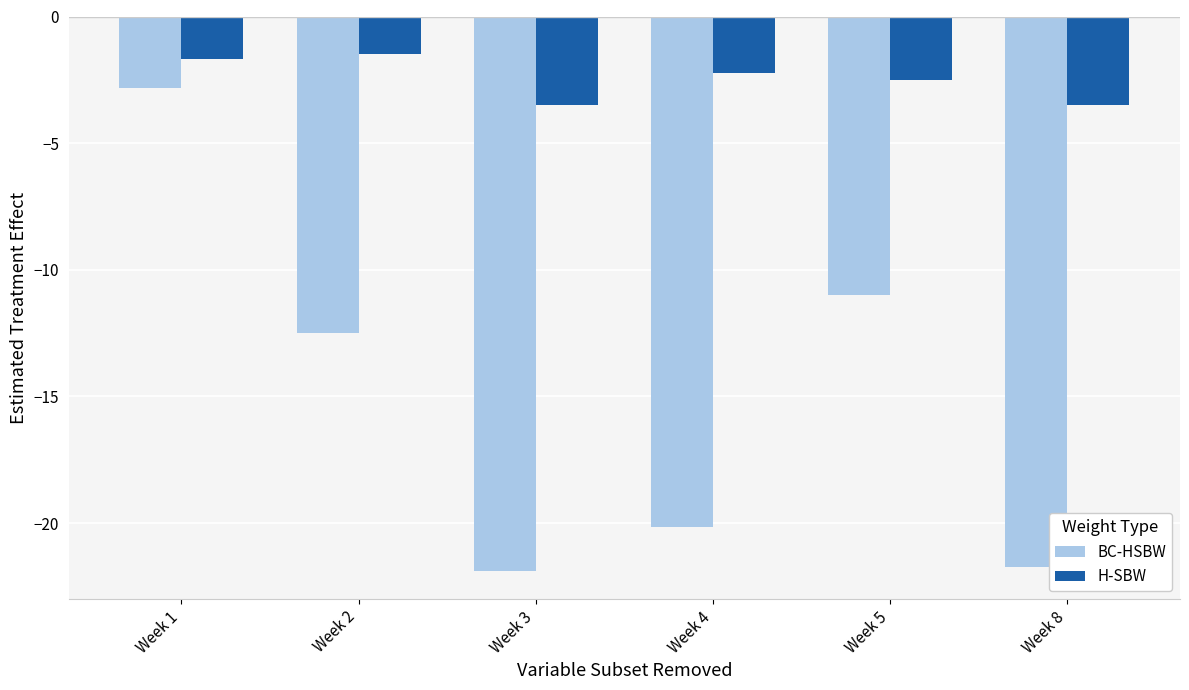

What is the smallest value displayed?

-21.9